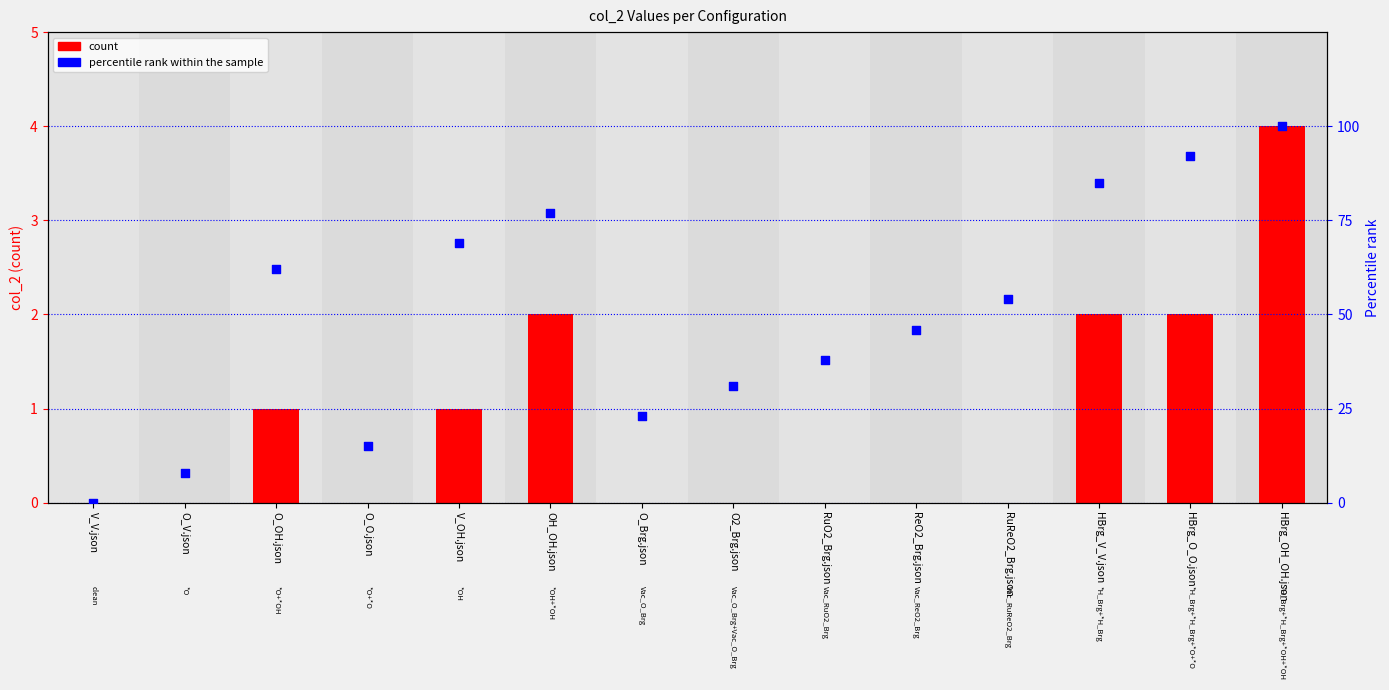

Is the value of count at OH_OH.json greater than the value of percentile rank within the sample at O2_Brg.json?

No